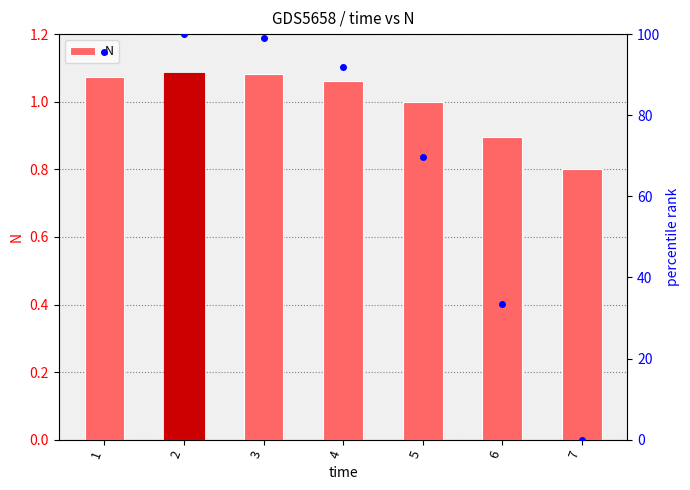

Are the bars grouped side by side (vs. stacked)?

No